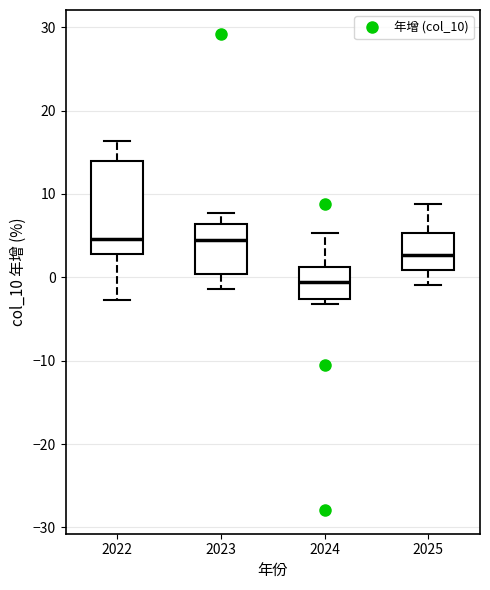

Comparing the boxes themselves (not the whiskers), which one is the tallest?

2022